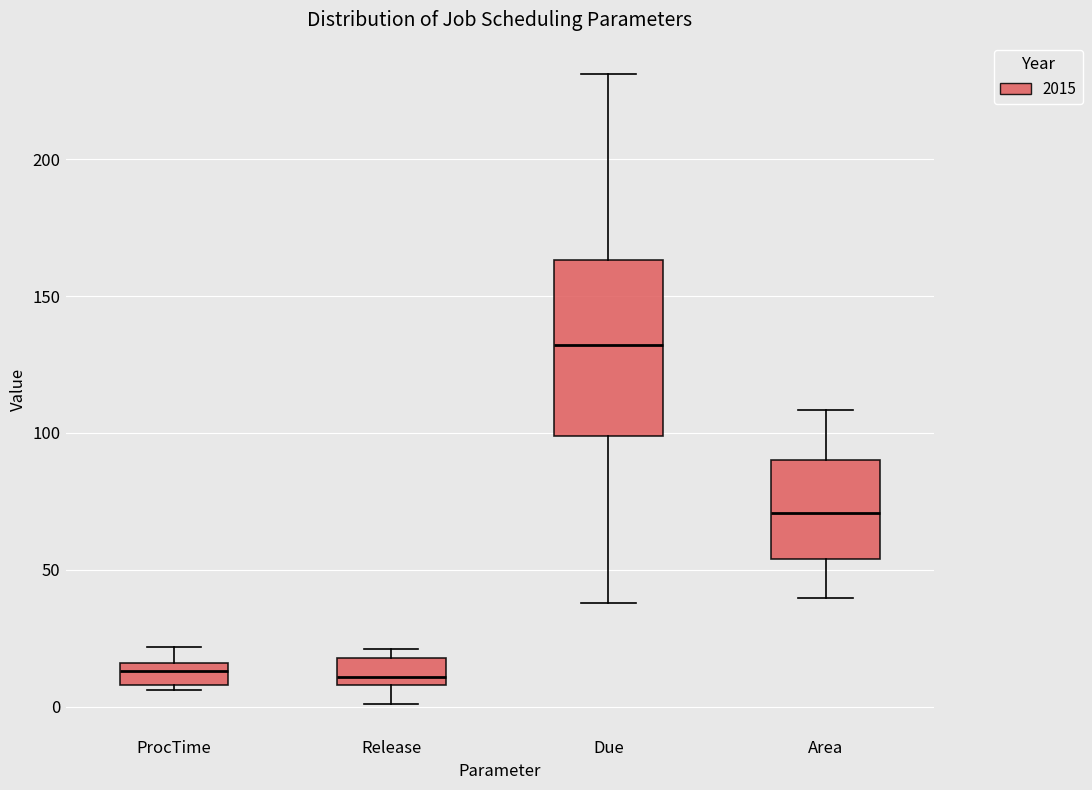

Reading left to right, read every box against the y-axis: the position of its median line, the range the box covers, and the ends of its whiskers. The values are not printed on the chart, so give them approximately, as read against the axis.

ProcTime: median 15 (inside the box), box 10 to 15, whiskers 5 to 20
Release: median 10 (just above the box's lower edge), box 10 to 20, whiskers 0 to 20 (just above the box's upper edge)
Due: median 130, box 100 to 165, whiskers 40 to 230
Area: median 70, box 55 to 90, whiskers 40 to 110